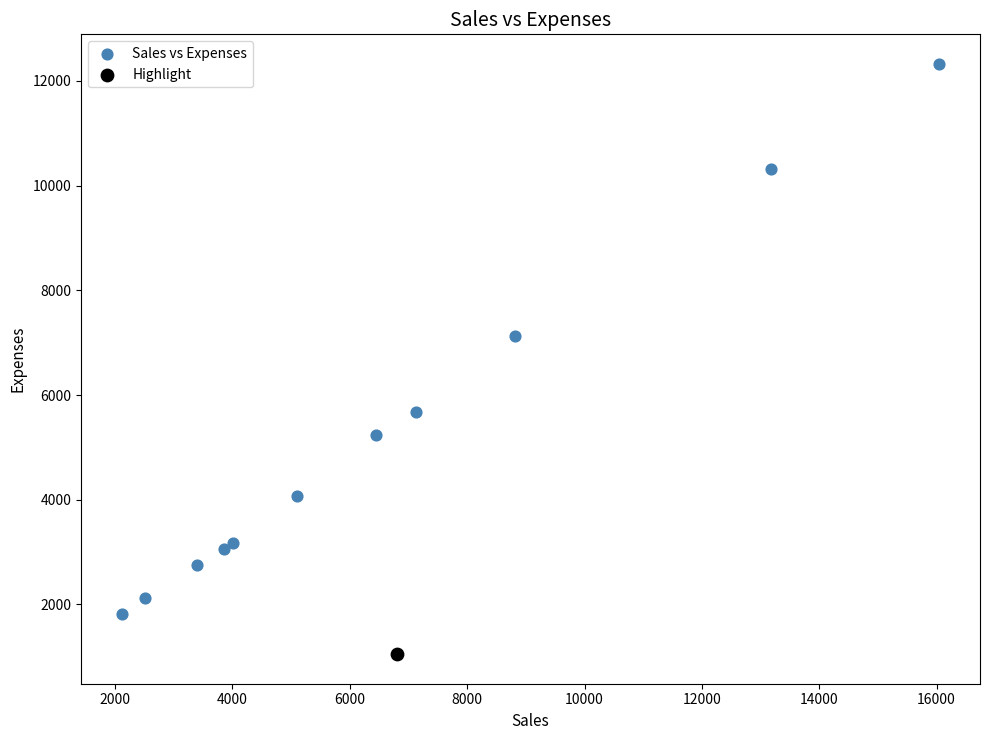

What are all the series names shown in the legend?

Sales vs Expenses, Highlight